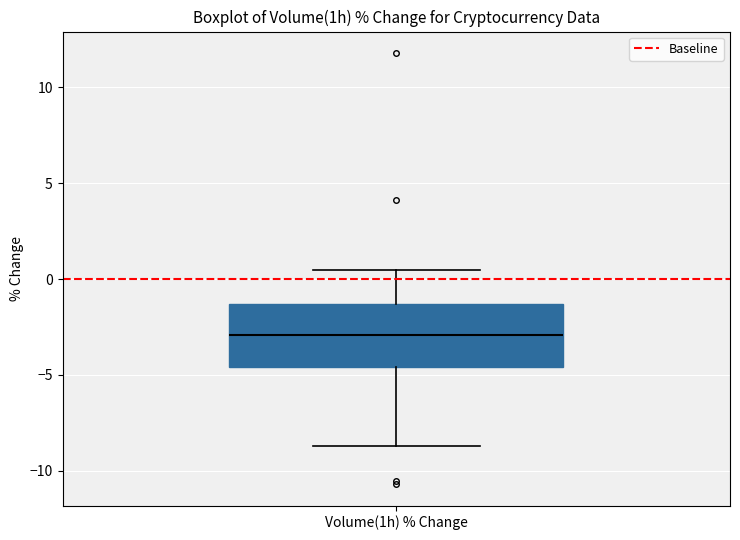

Read this box plot against the y-axis: the position of the median line, the range covered by the box, and the ends of both whiskers. The values are not printed on the chart, so give them approximately, as read against the axis.

median -3.0, box -4.5 to -1.5, whiskers -8.5 to 0.5